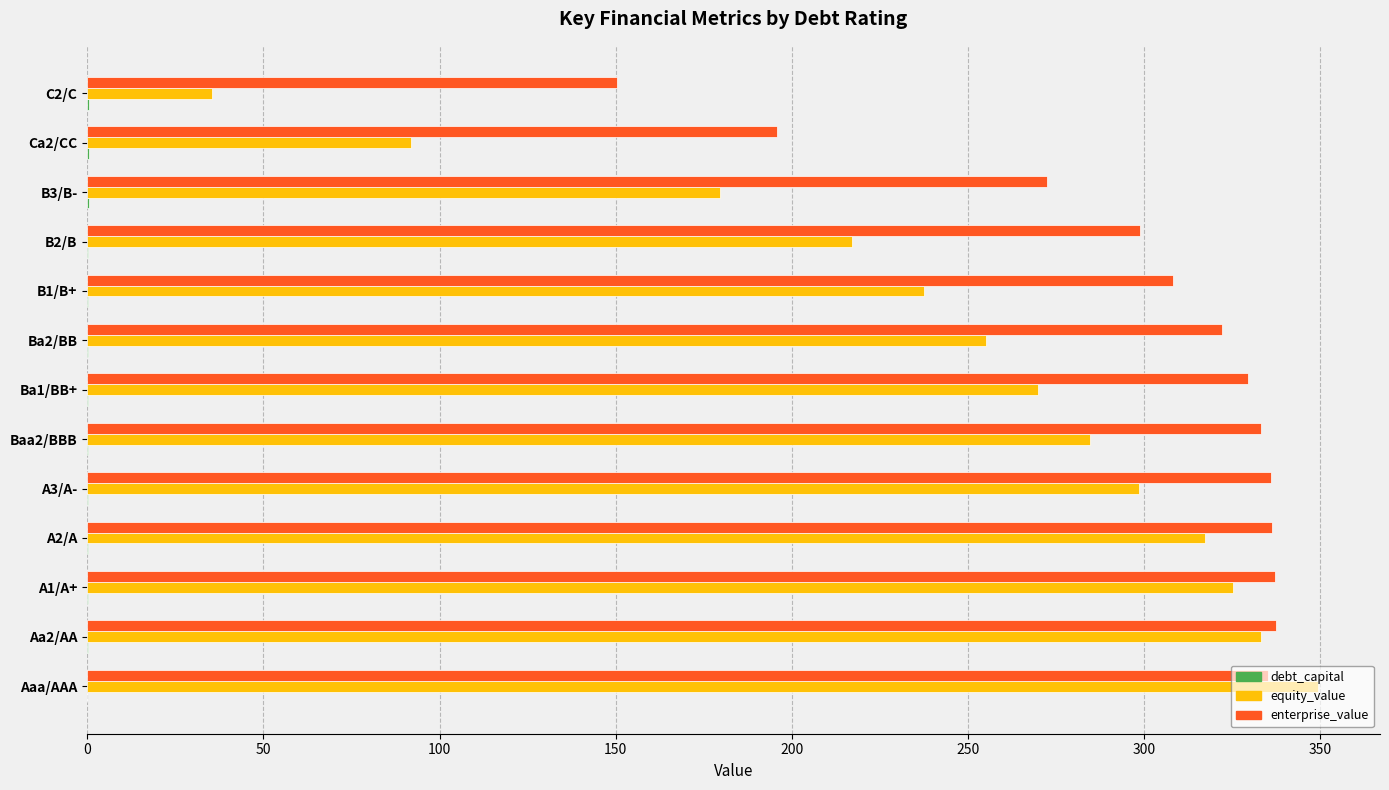

Where is equity_value nearest to the value 192?

B3/B-